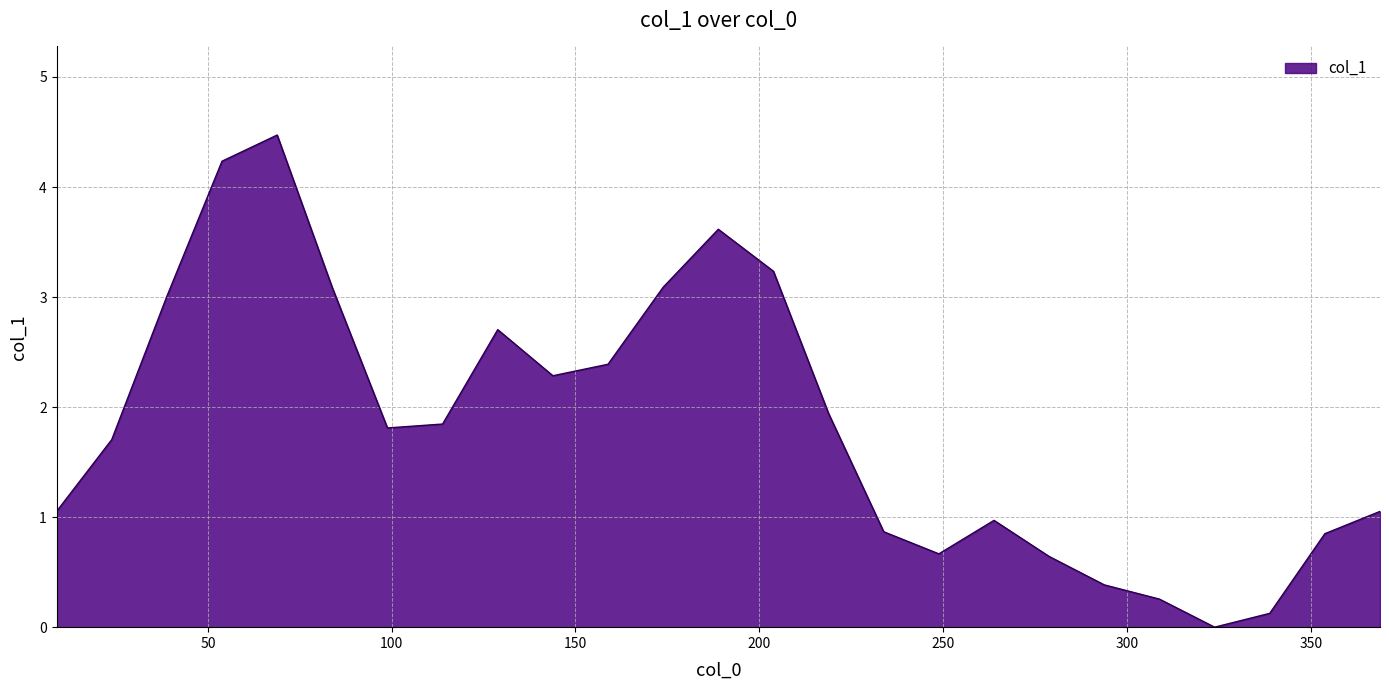

What is the difference between the maximum and minimum values?

4.5